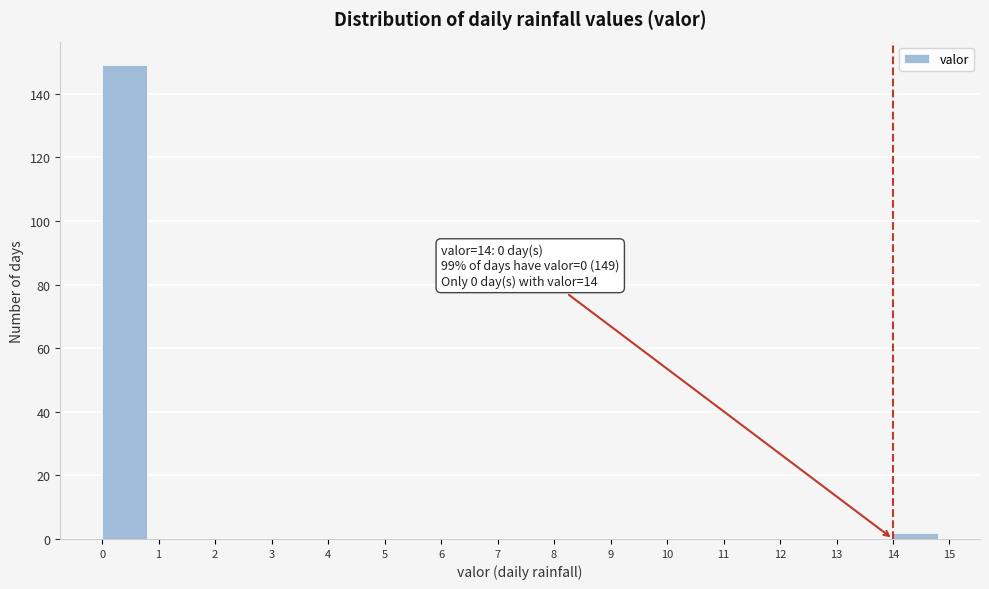

Which range on the x-axis has the tallest bar?

0 to 1